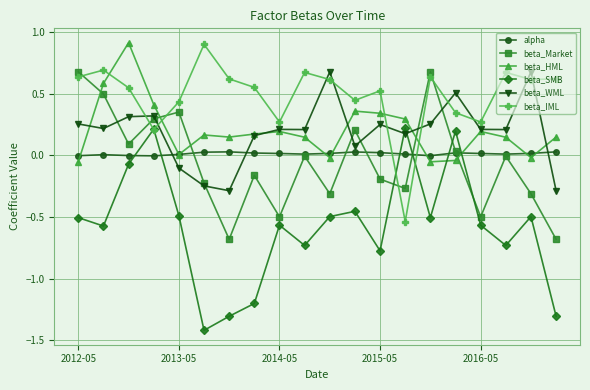

What is the smallest value displayed?

-1.4